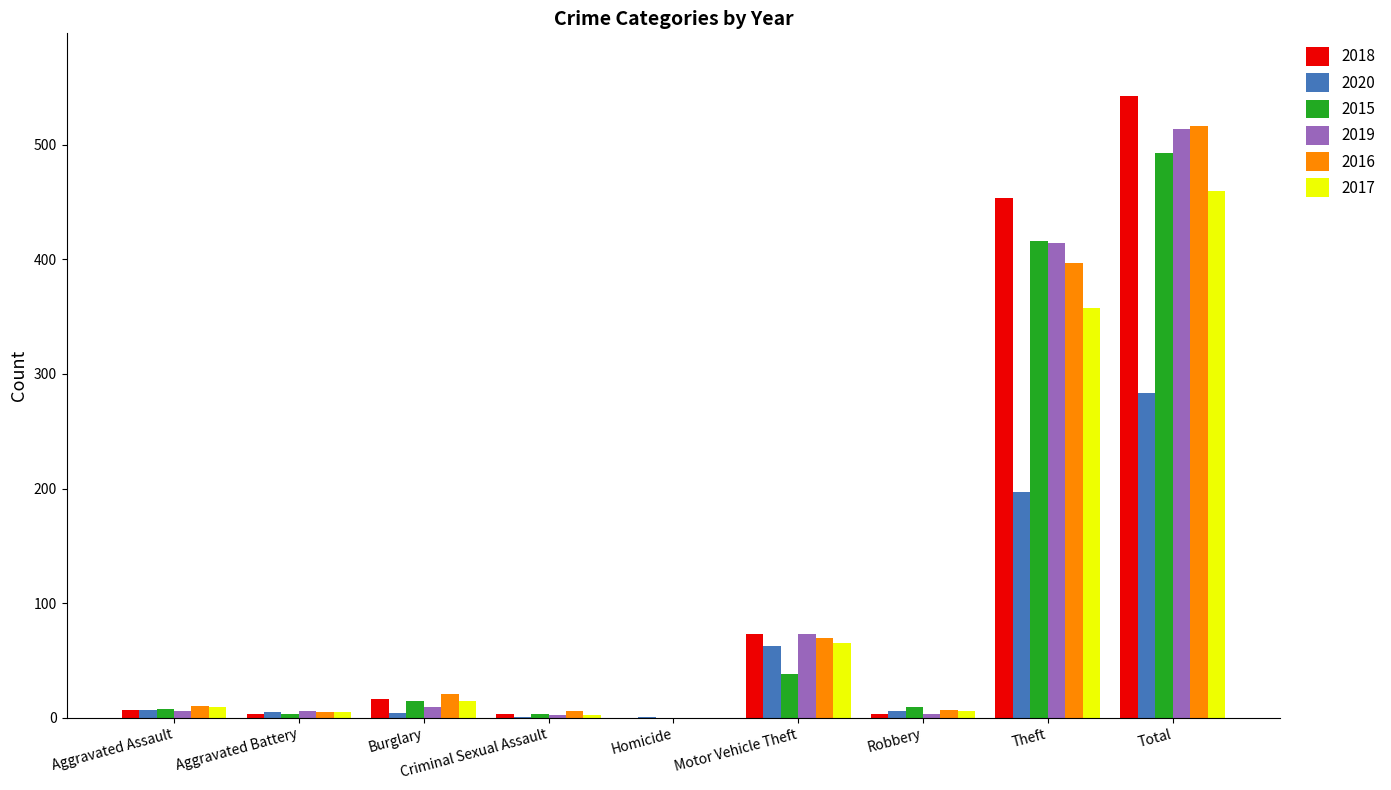

The 2017 series shows 279 at Homicide. True or false?

False